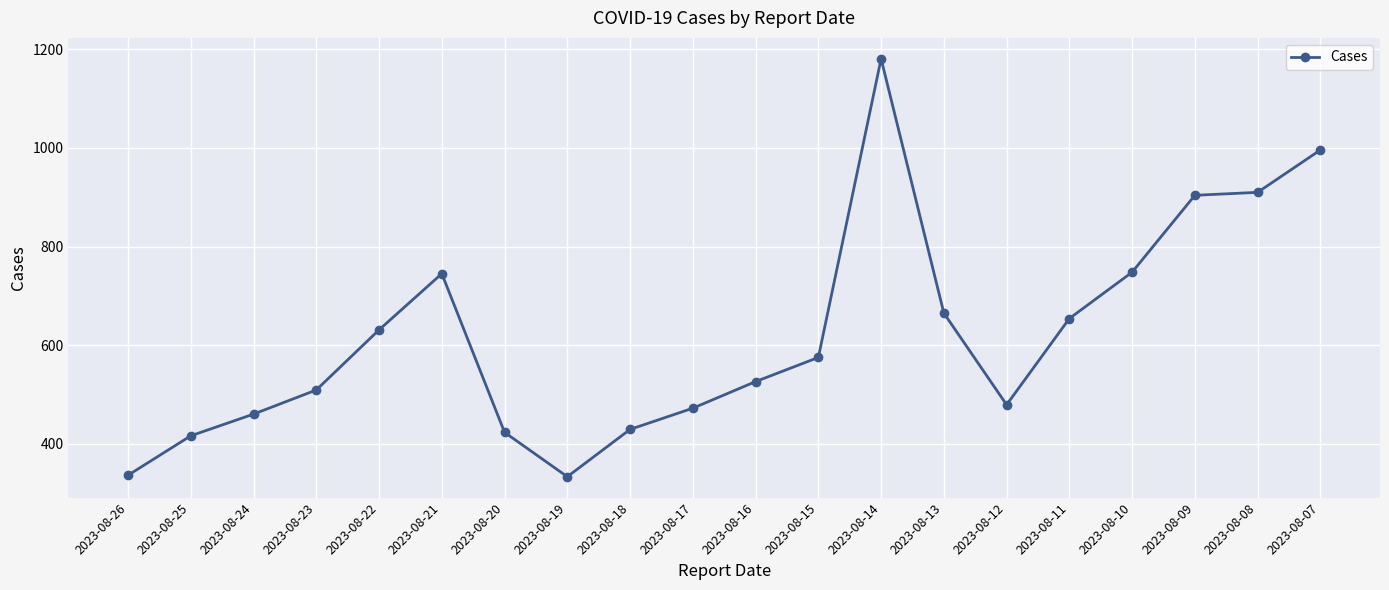

What is the sum of all values?

12392